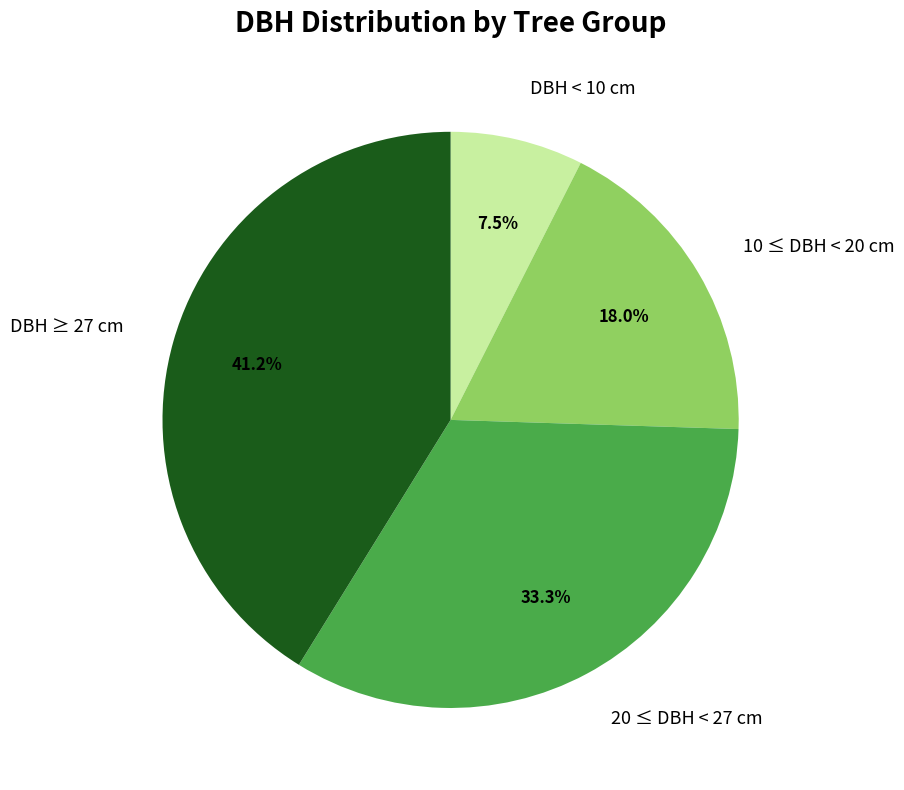

Between DBH < 10 cm and 20 ≤ DBH < 27 cm, which is larger?

20 ≤ DBH < 27 cm